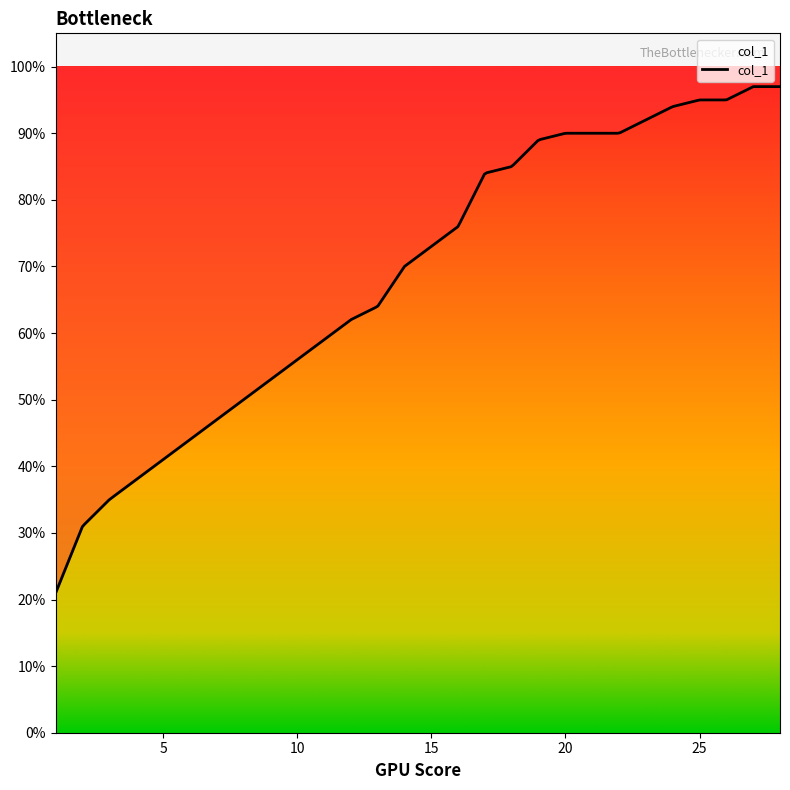

The chart shows a value of 0.8 at 18. True or false?

True